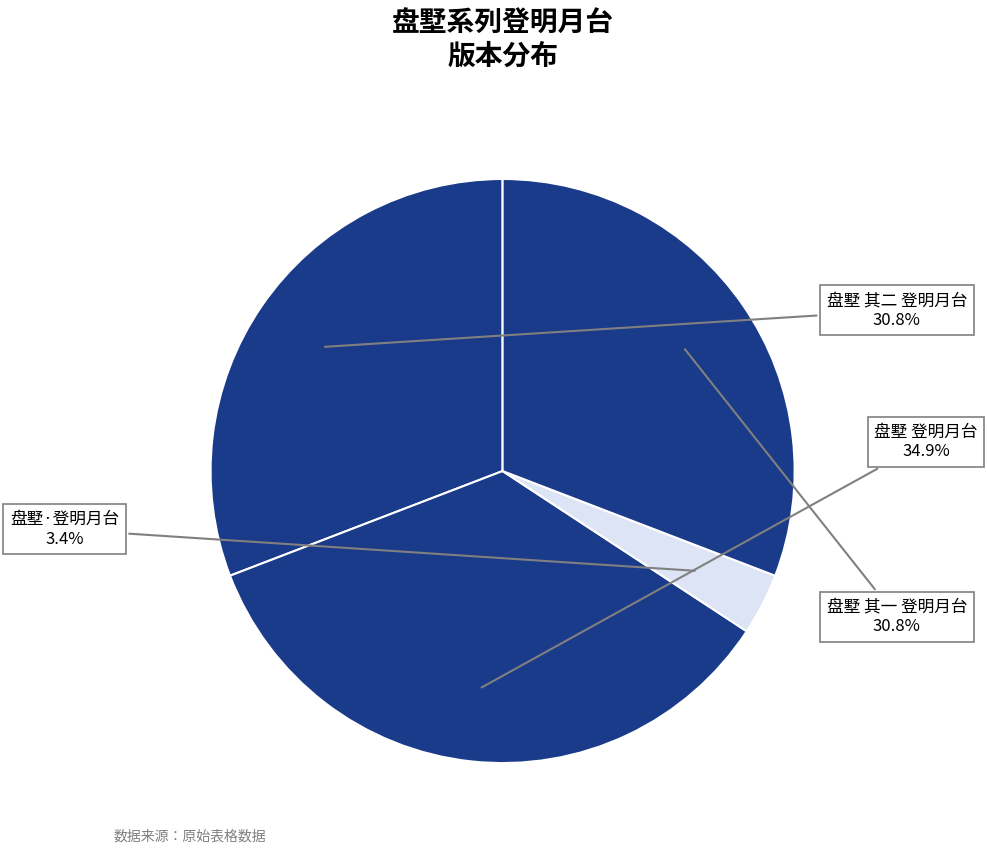

What is the largest slice in the pie chart?

盘墅 登明月台